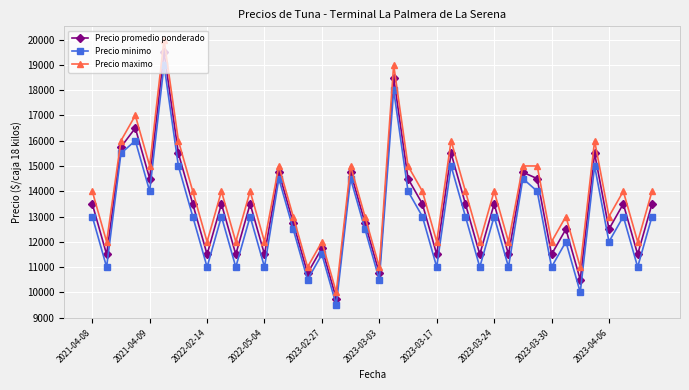

In Precio promedio ponderado, how many points are higher than both neighbors (excluding endpoints)?

14